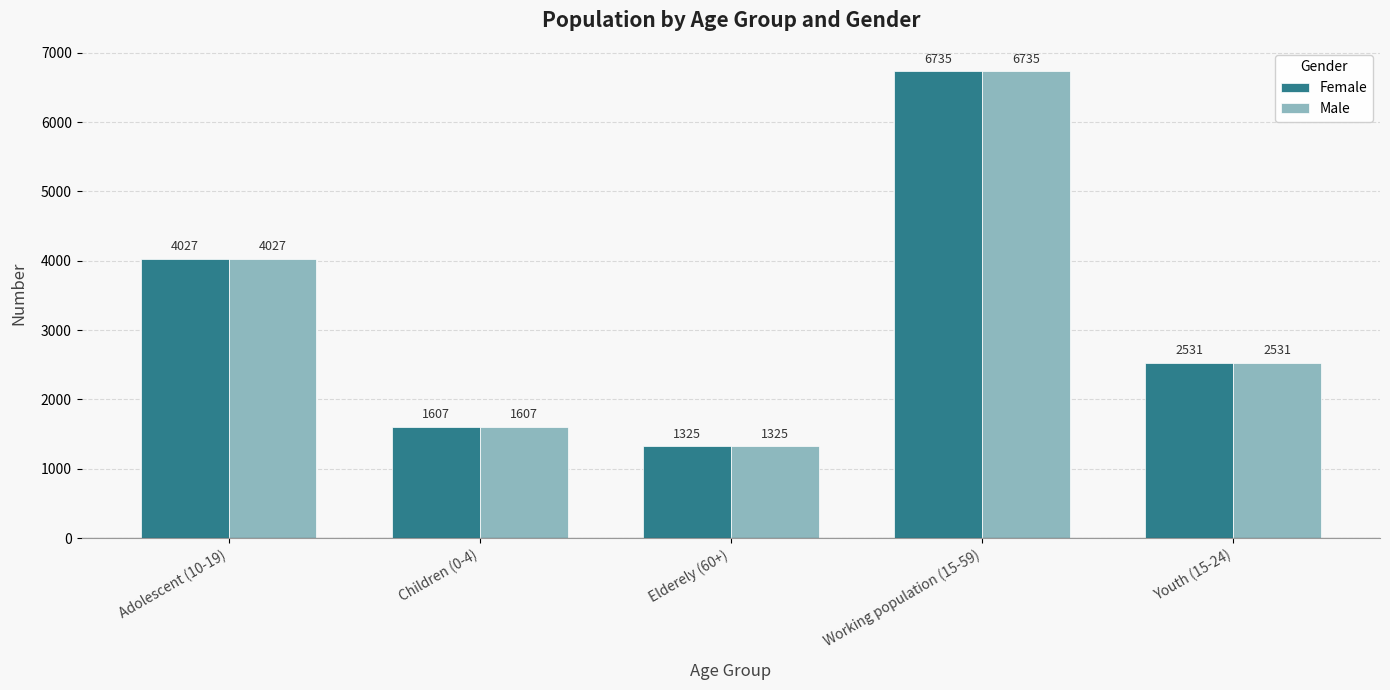

How many data points in Female are less than 2531?

2